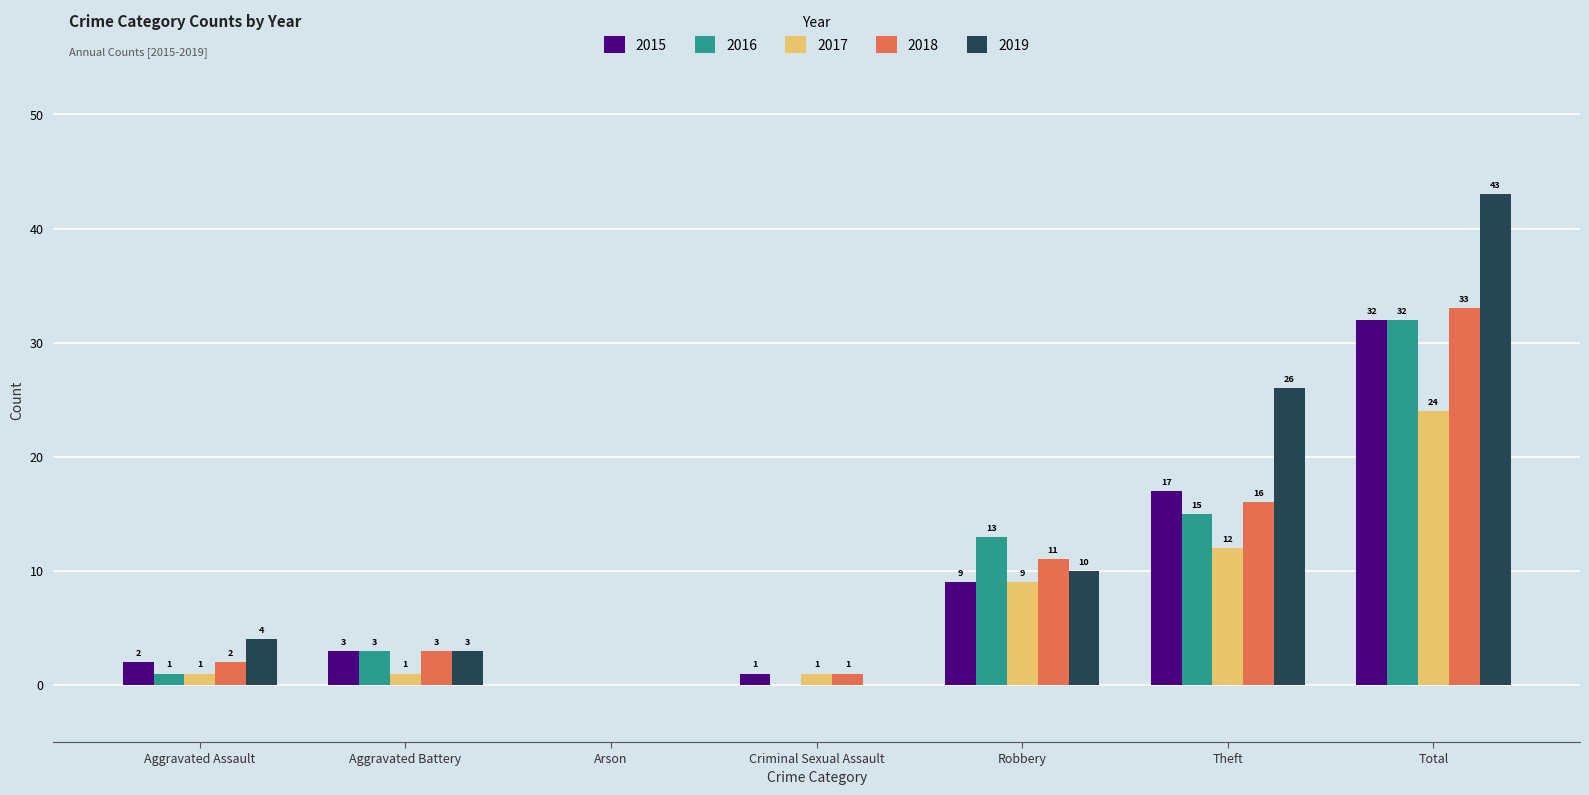

Is the value of 2015 at Arson greater than the value of 2017 at Aggravated Assault?

No